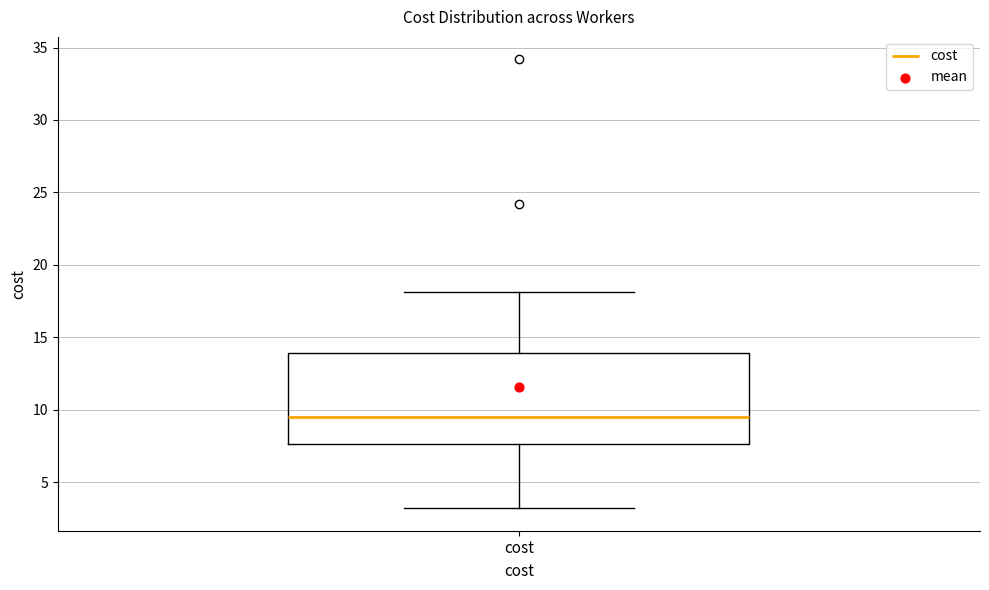

Read this box plot against the y-axis: the position of the median line, the range covered by the box, and the ends of both whiskers. The values are not printed on the chart, so give them approximately, as read against the axis.

median 9.5, box 7.5 to 14.0, whiskers 3.0 to 18.0